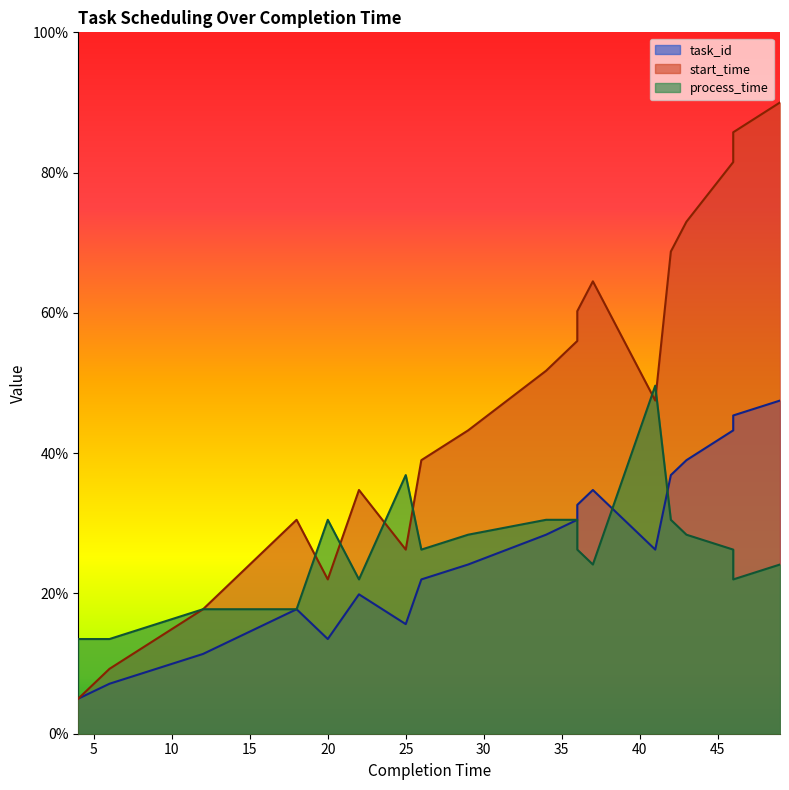

At which label does start_time reach its minimum?

4